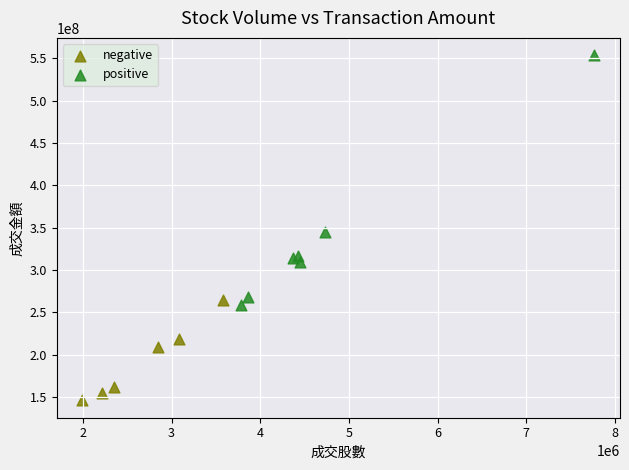

Which series contains the highest Y value?

positive